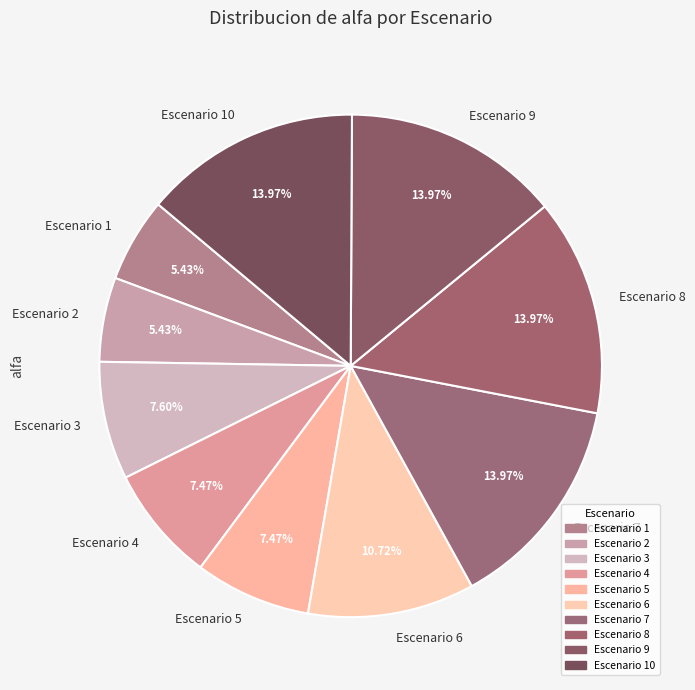

Combined, do Escenario 1 and Escenario 4 account for over 50%?

No